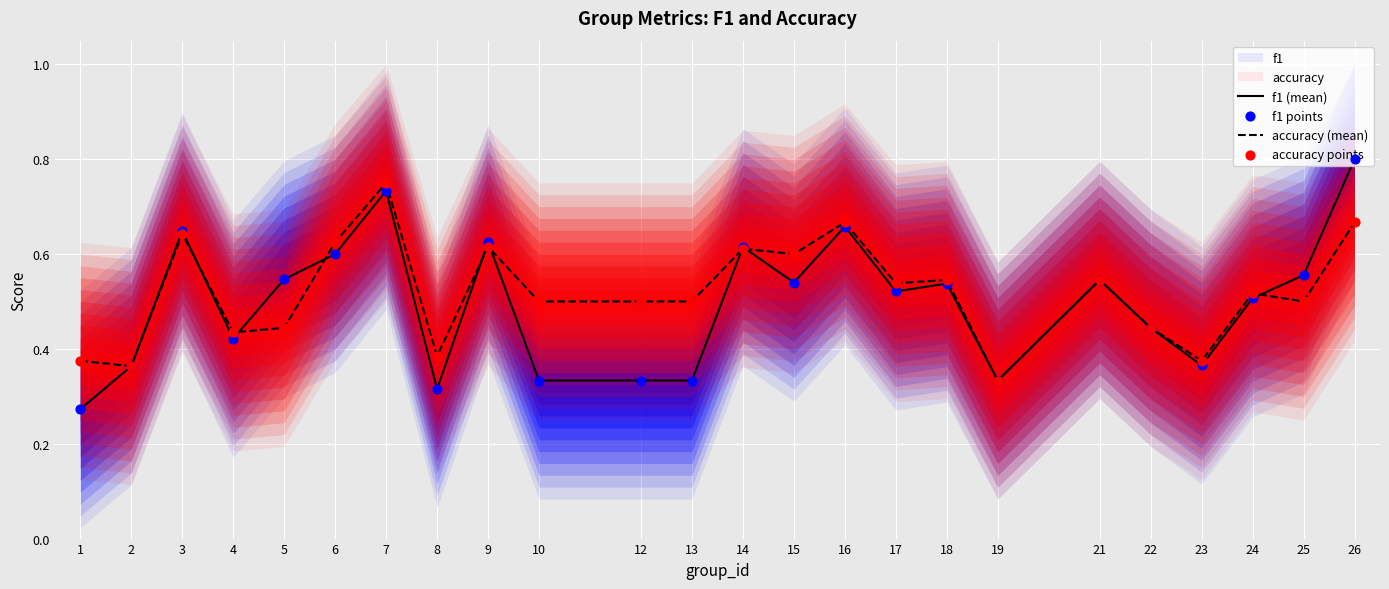

Which series contains the highest Y value?

f1 (mean)